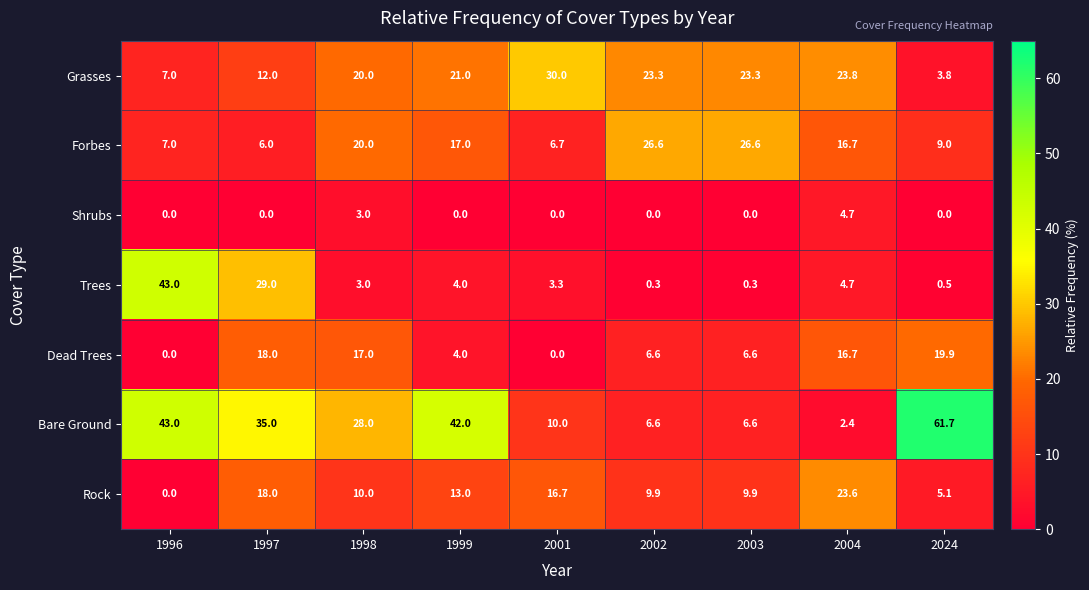

Rank the series by their maximum value, from highest to lowest.

Bare Ground, Trees, Grasses, Forbes, Rock, Dead Trees, Shrubs